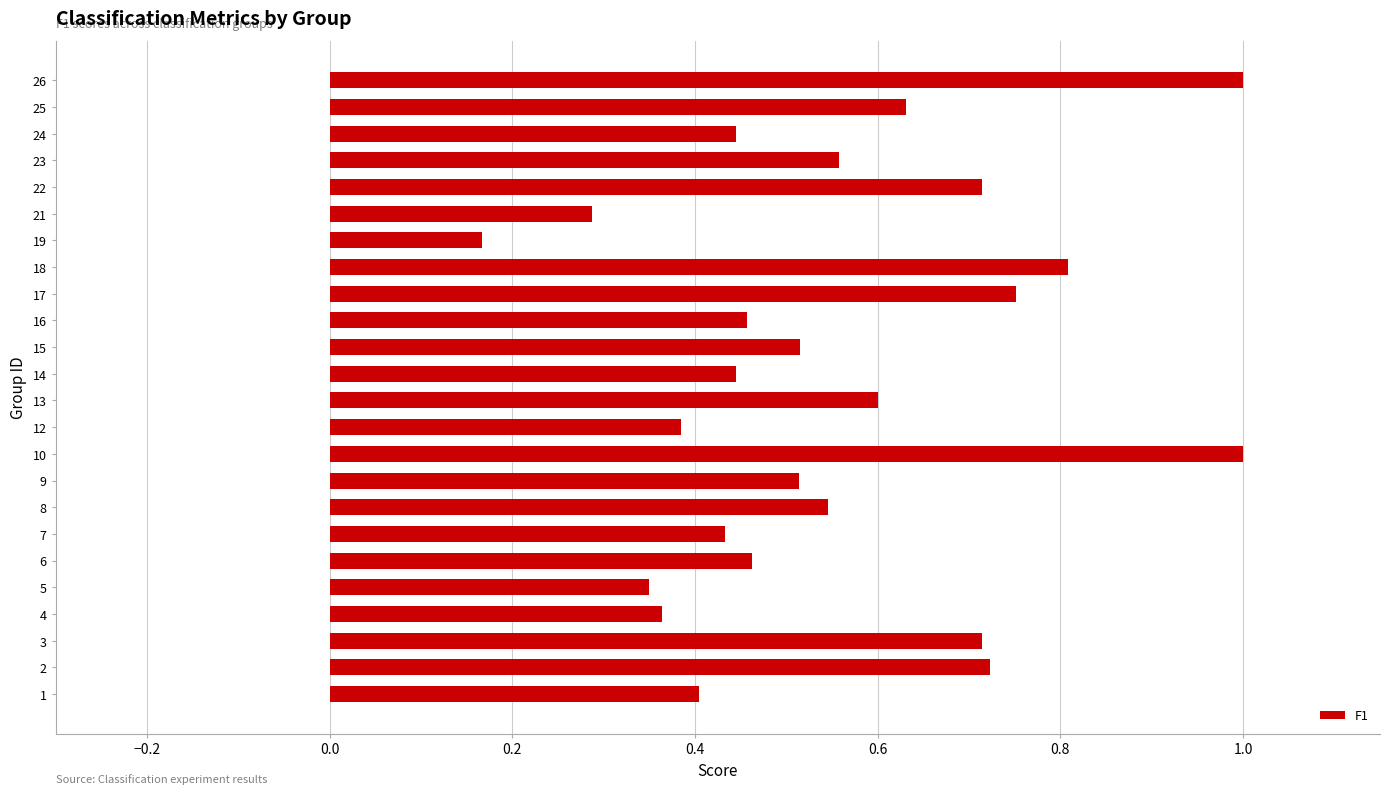

Where is the data nearest to the value 0?

19